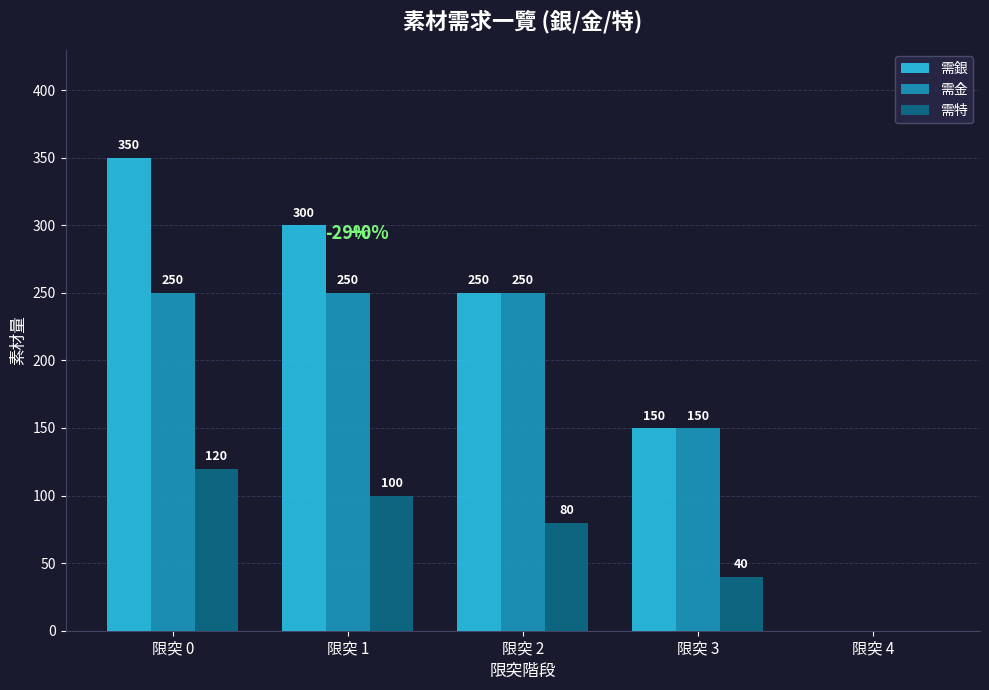

Reading right to left, extract all data points from this chart.

需銀: 限突 4=0	限突 3=150	限突 2=250	限突 1=300	限突 0=350
需金: 限突 4=0	限突 3=150	限突 2=250	限突 1=250	限突 0=250
需特: 限突 4=0	限突 3=40	限突 2=80	限突 1=100	限突 0=120